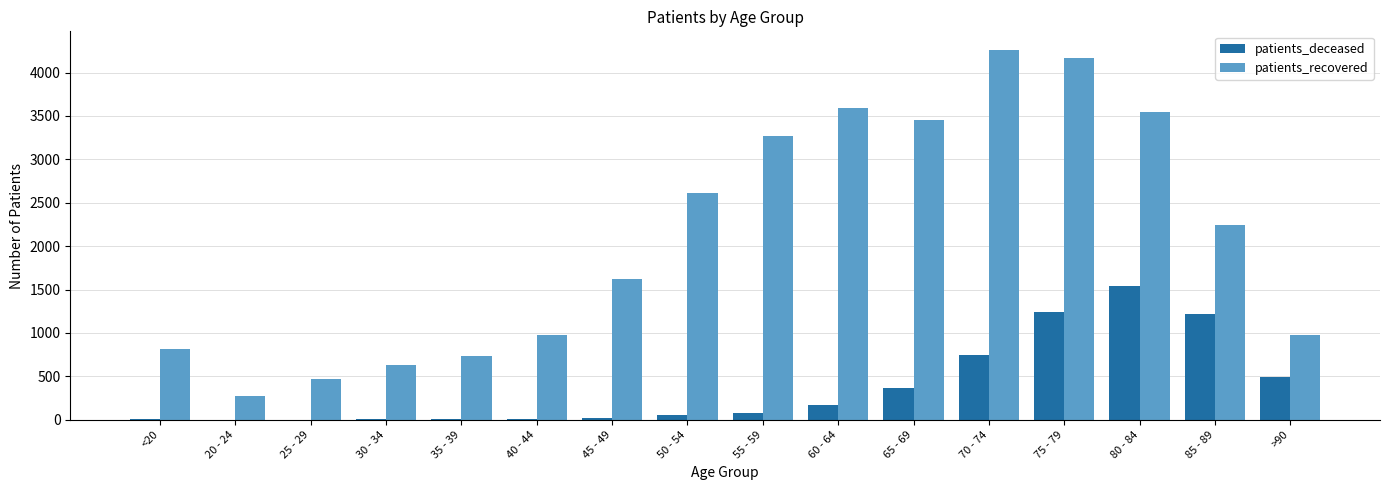

Are the bars horizontal?

No